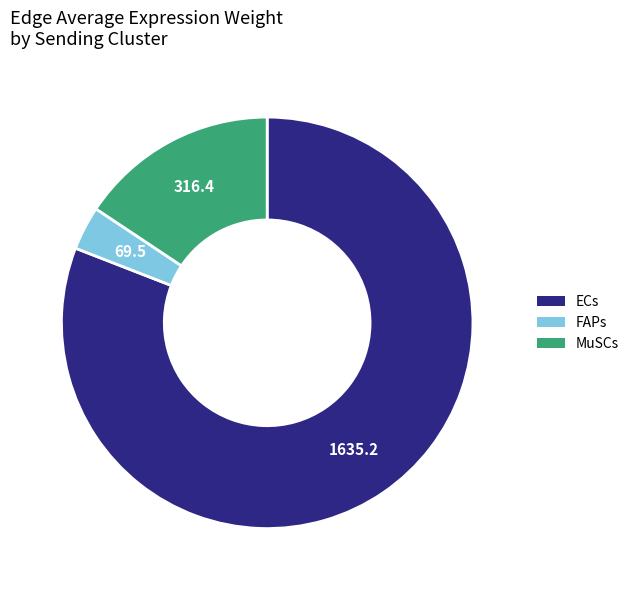

Does any single category account for the majority?

Yes